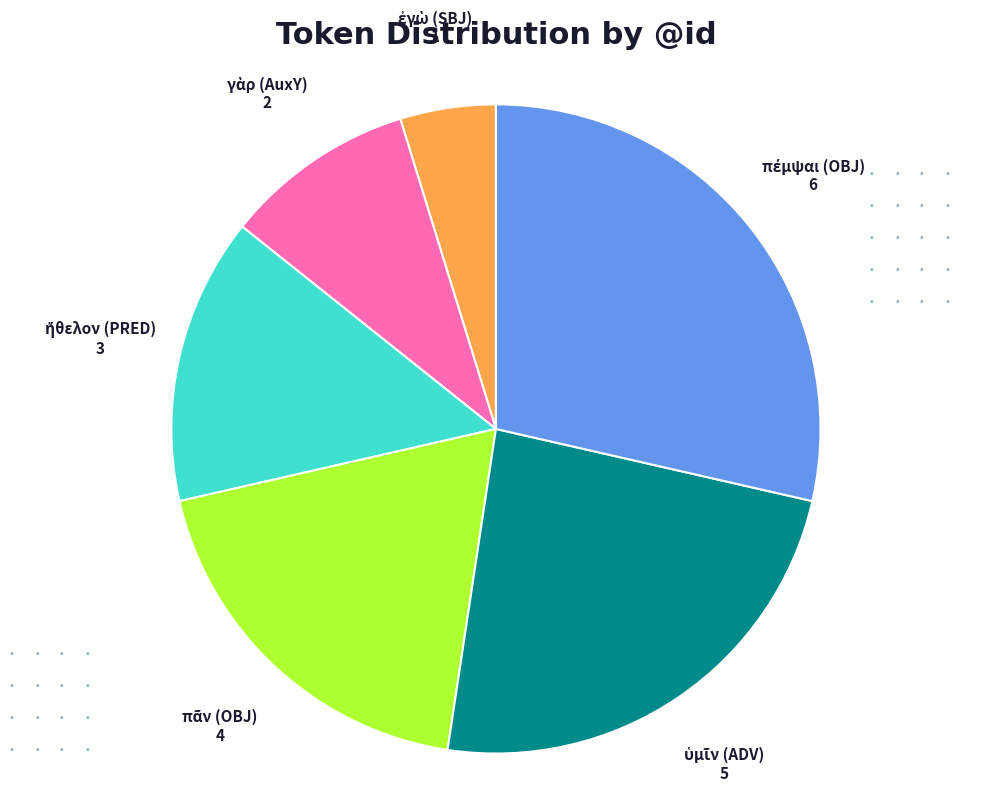

Does any single category account for the majority?

No